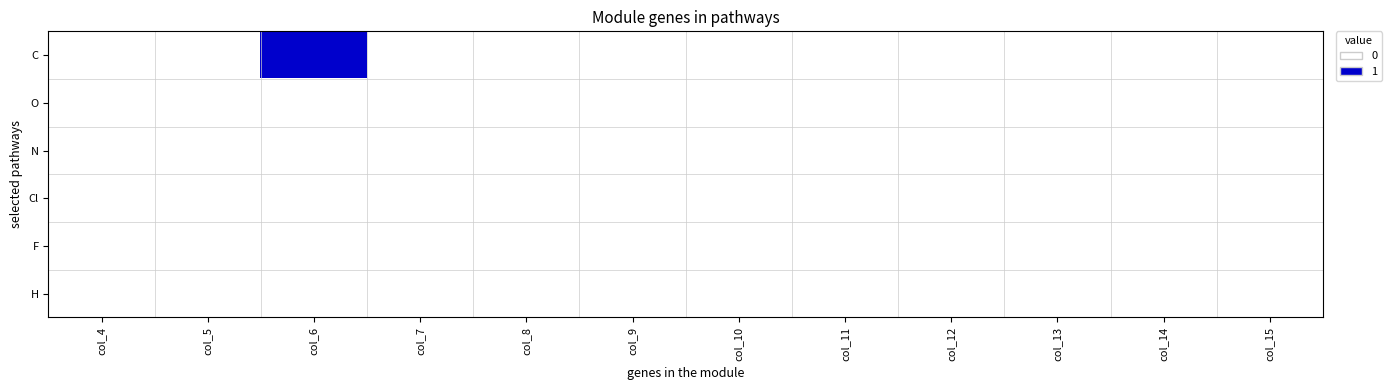

What is the greatest value displayed?

1